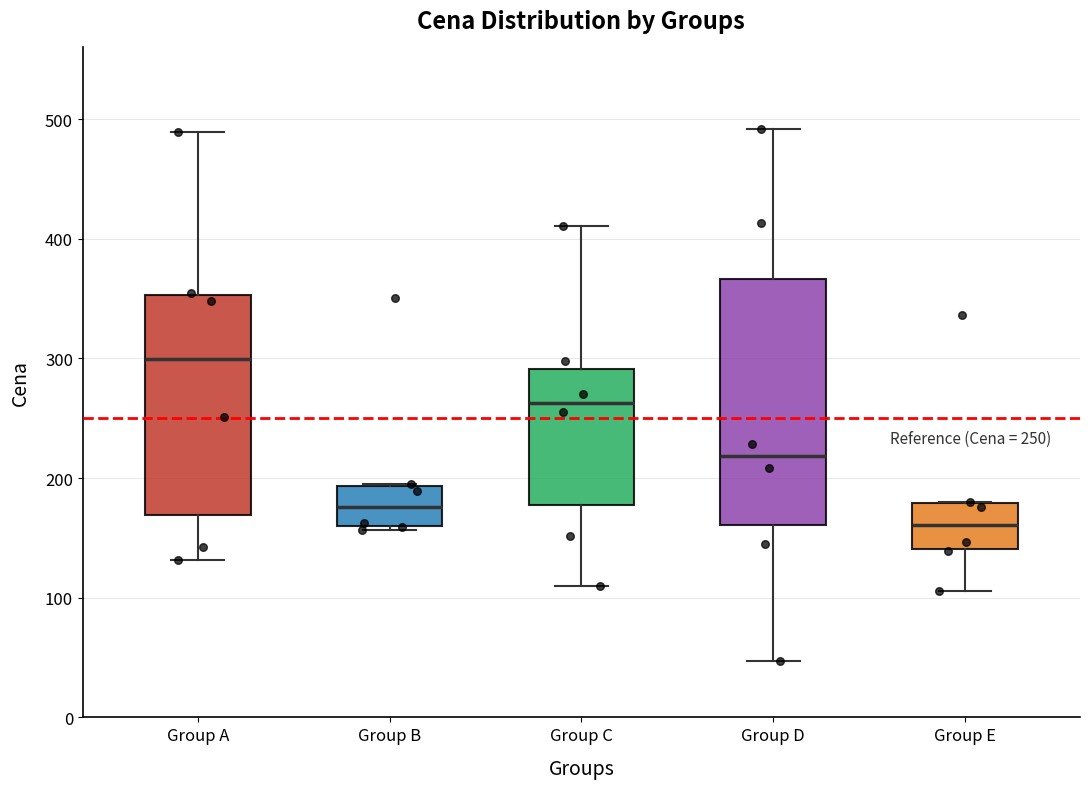

Which box is the tallest, from its lower edge to its upper edge?

Group D